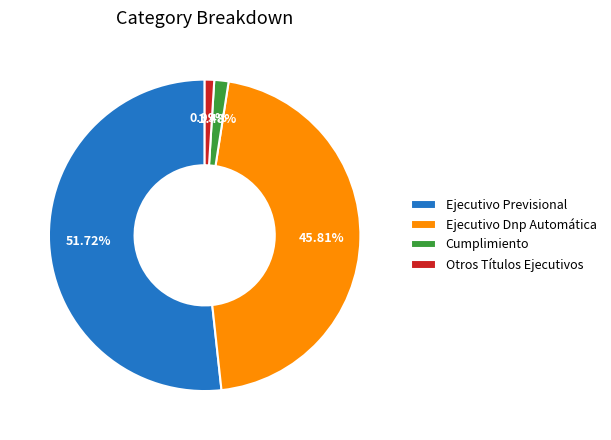

How many segments does this pie chart have?

4